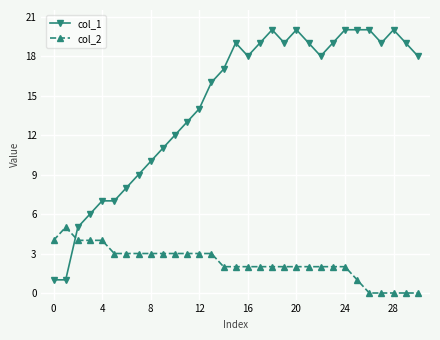

Rank the series by their average value, from lowest to highest.

col_2, col_1